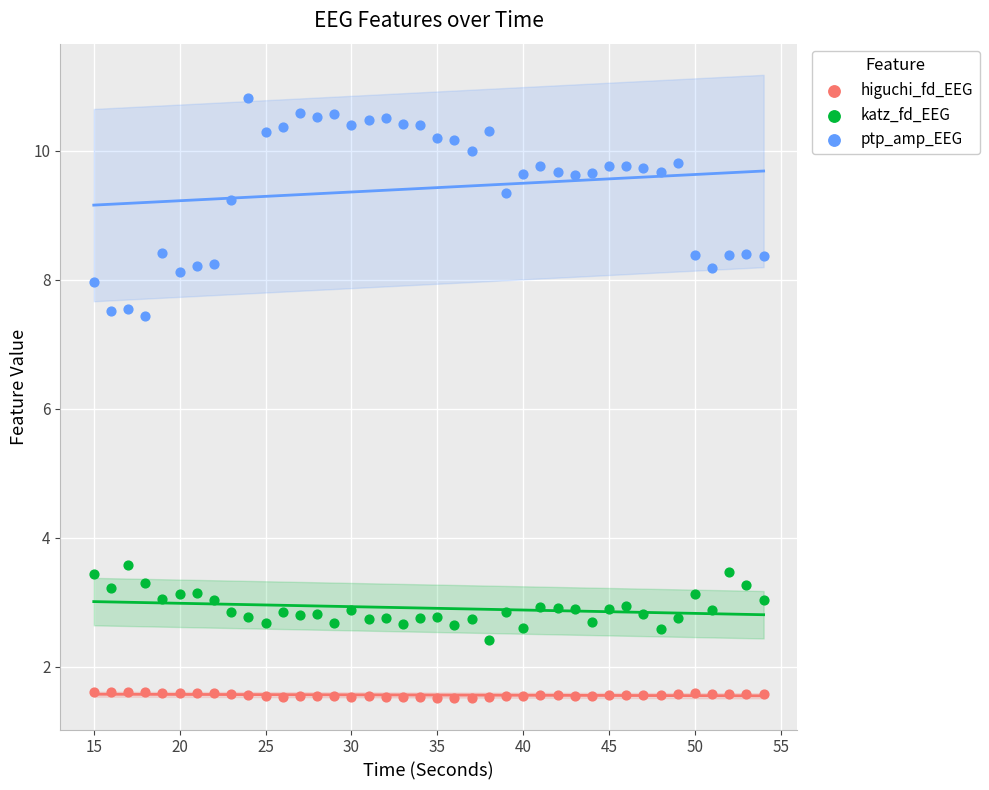

In the ptp_amp_EEG series, what Y value is closest to 9?

9.2